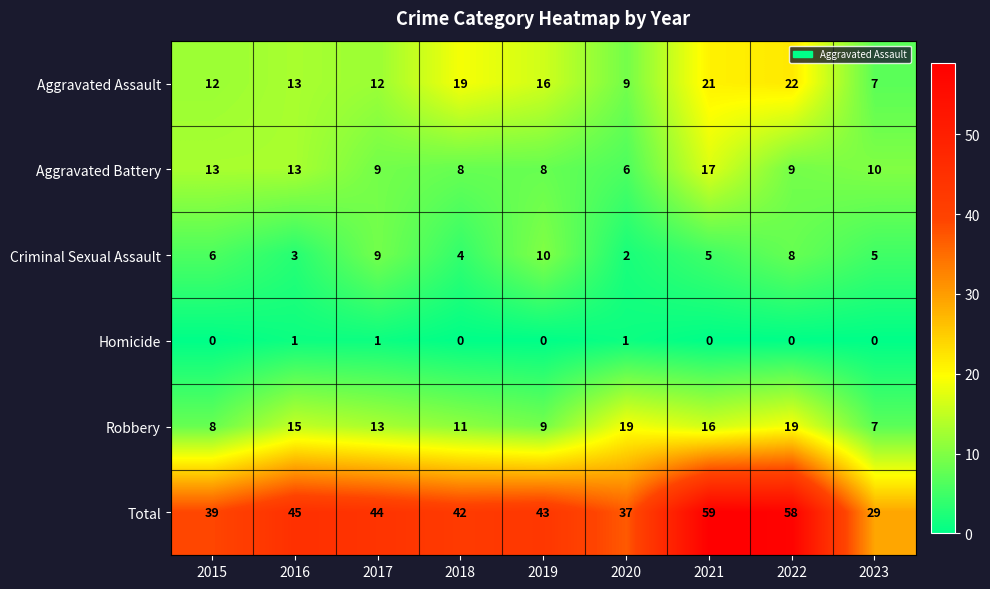

List the series in order of their peak value, lowest first.

Homicide, Criminal Sexual Assault, Aggravated Battery, Robbery, Aggravated Assault, Total